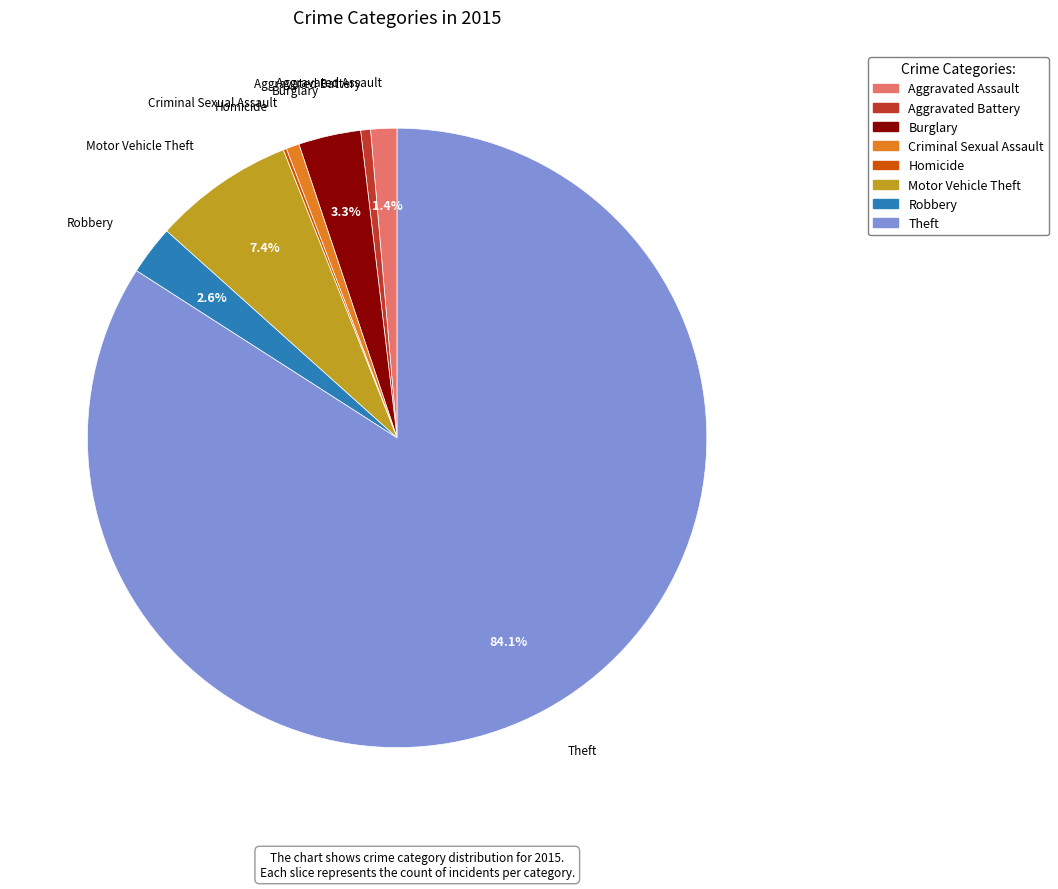

Is there any slice that represents more than half of the pie?

Yes